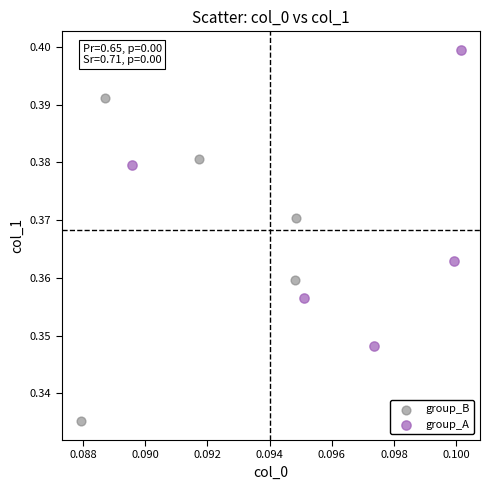

What are all the series names shown in the legend?

group_B, group_A